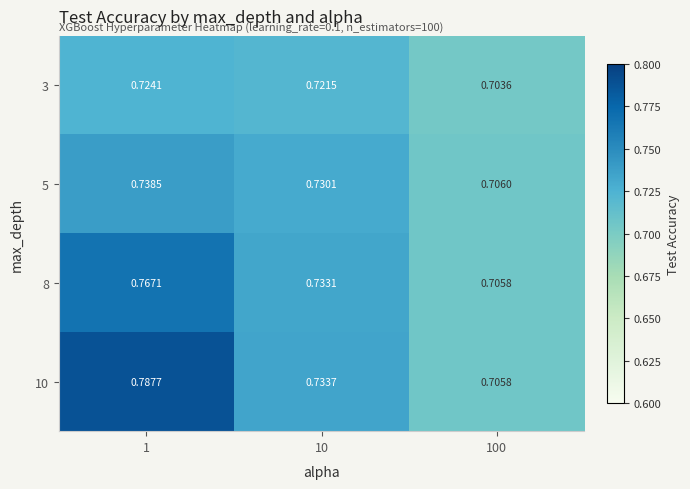

At which category does the chart reach its peak across all series?

1